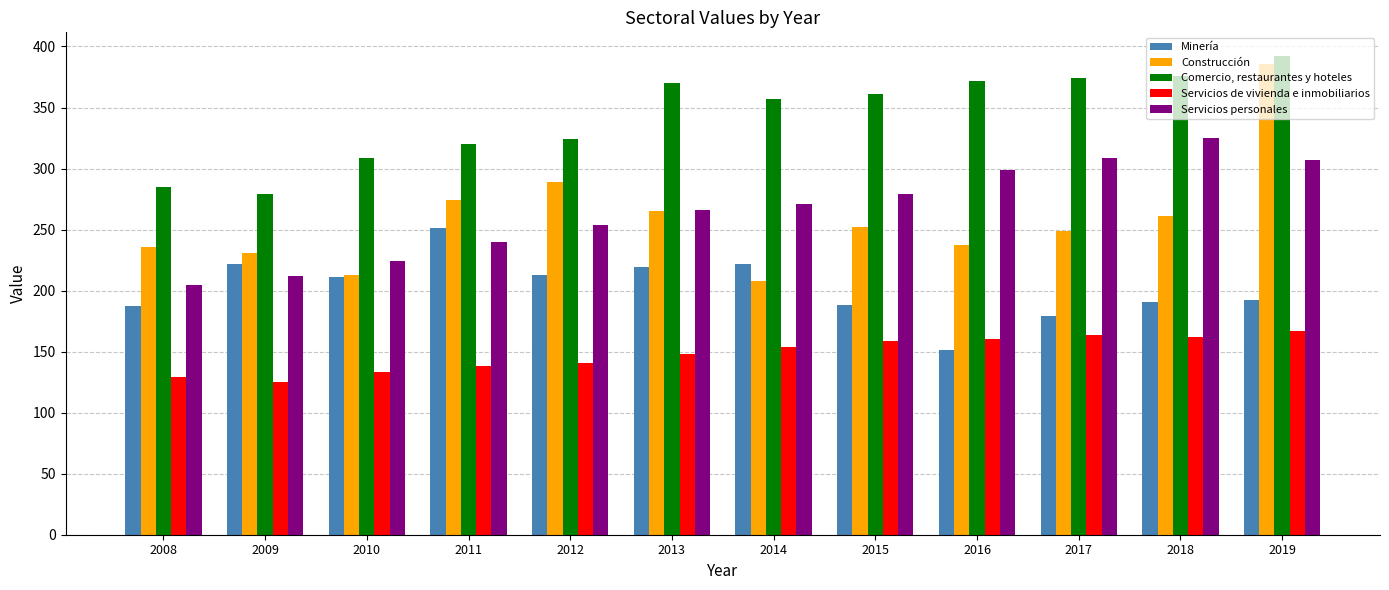

Which category has the lowest value across all series?

2009